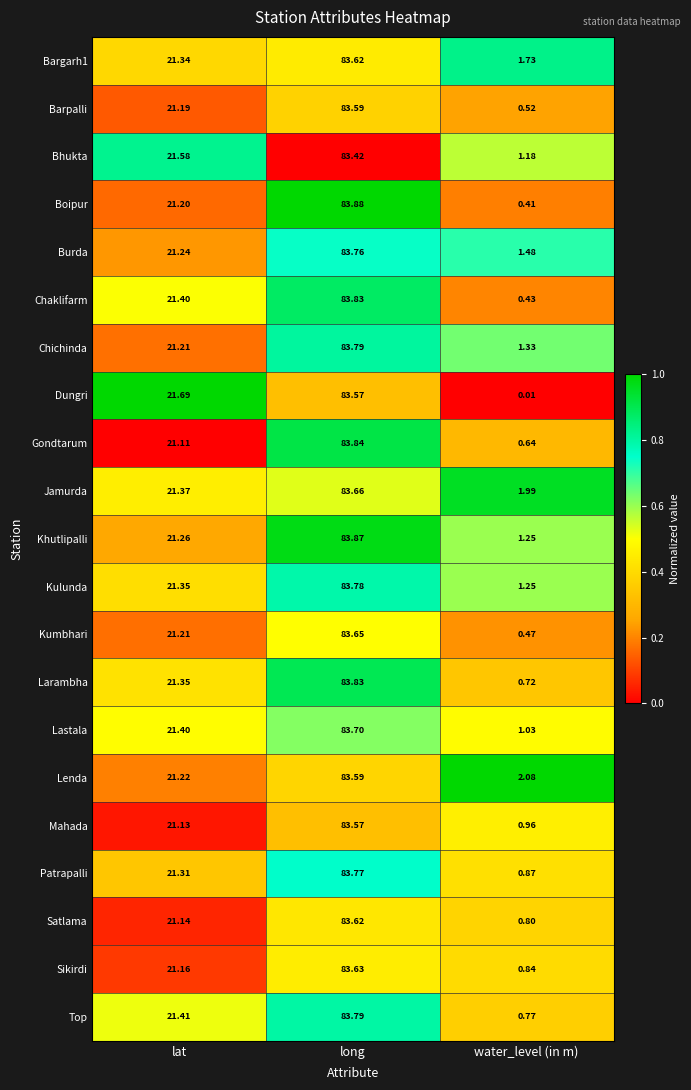

Where does the Gondtarum series first go above 21?

lat